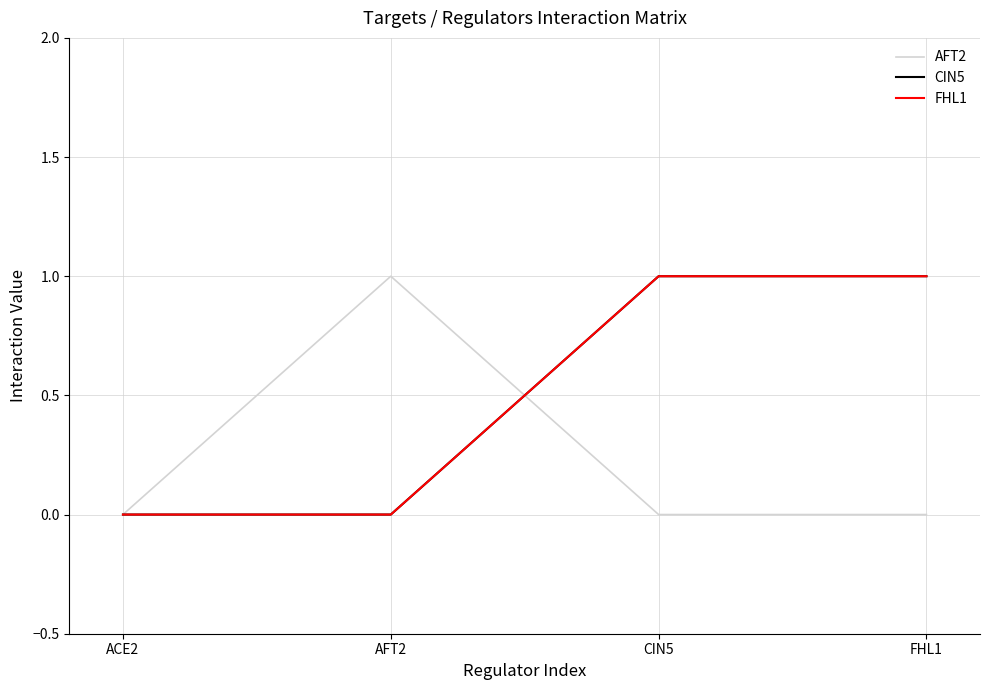

Which category has the lowest value in the AFT2 series?

ACE2